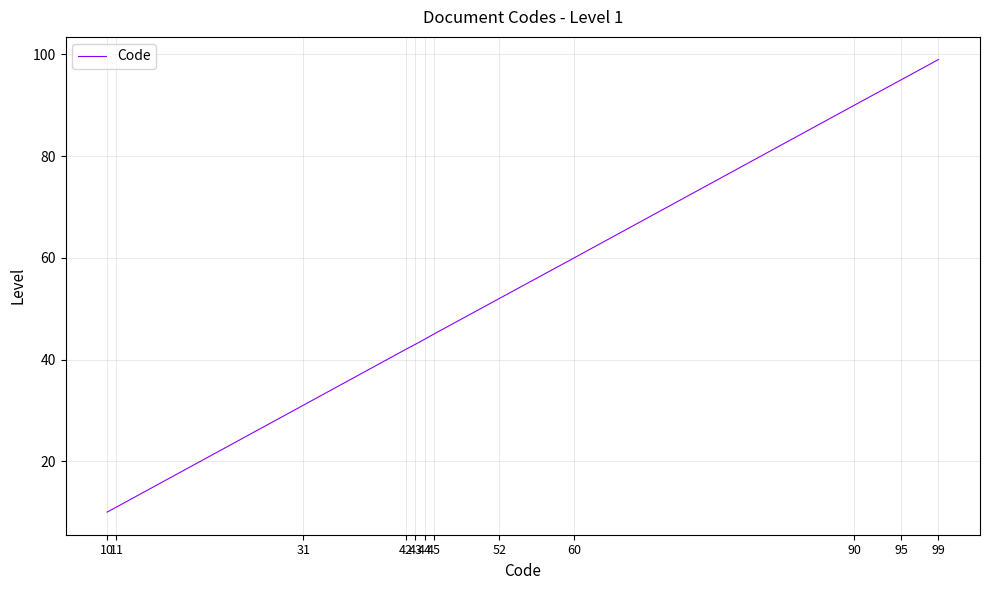

What is the difference between the maximum and minimum values?

89.0